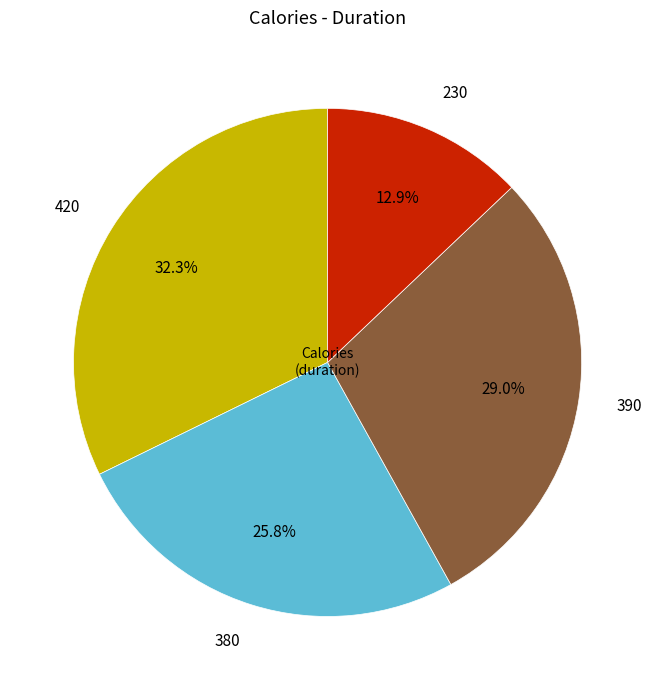

How many segments does this pie chart have?

4